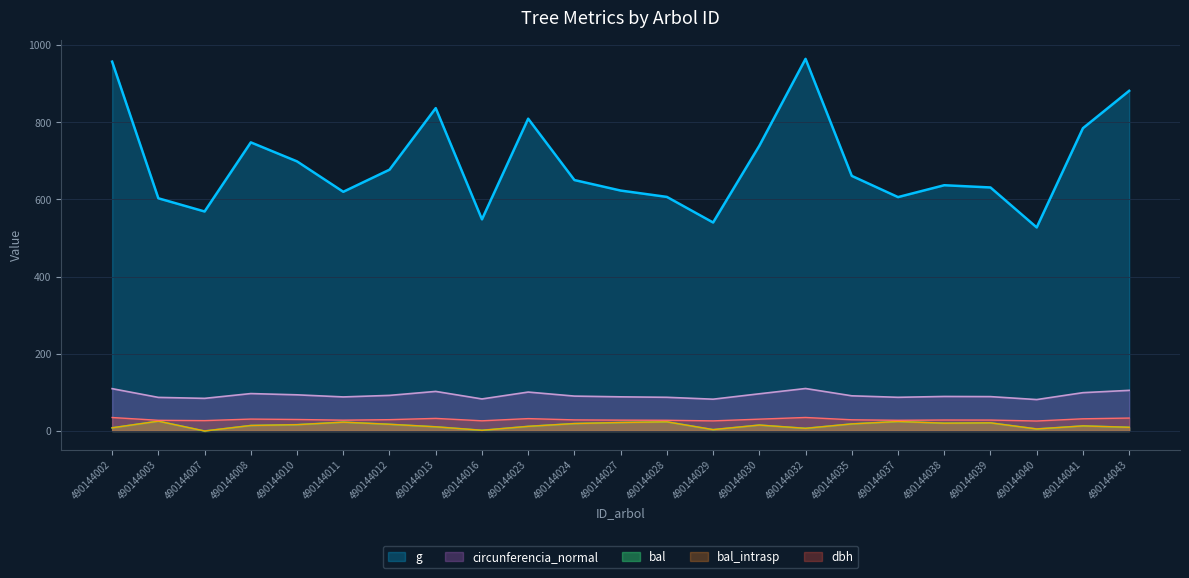

What is the approximate value of circunferencia_normal at 490144013?

102.5